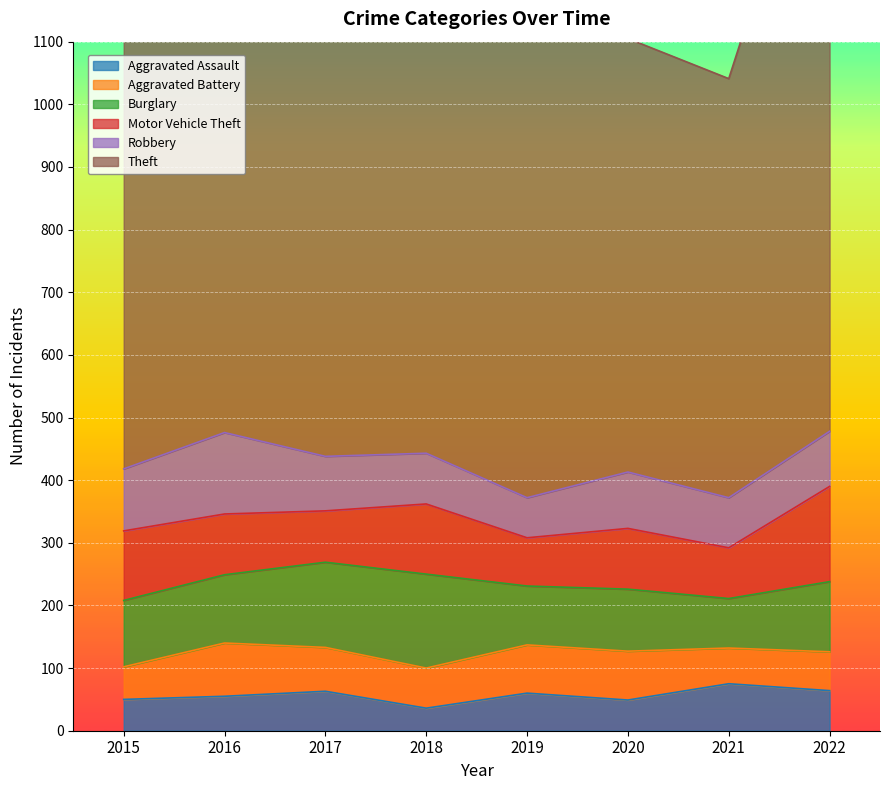

At which label is Aggravated Assault closest to 55?

2016